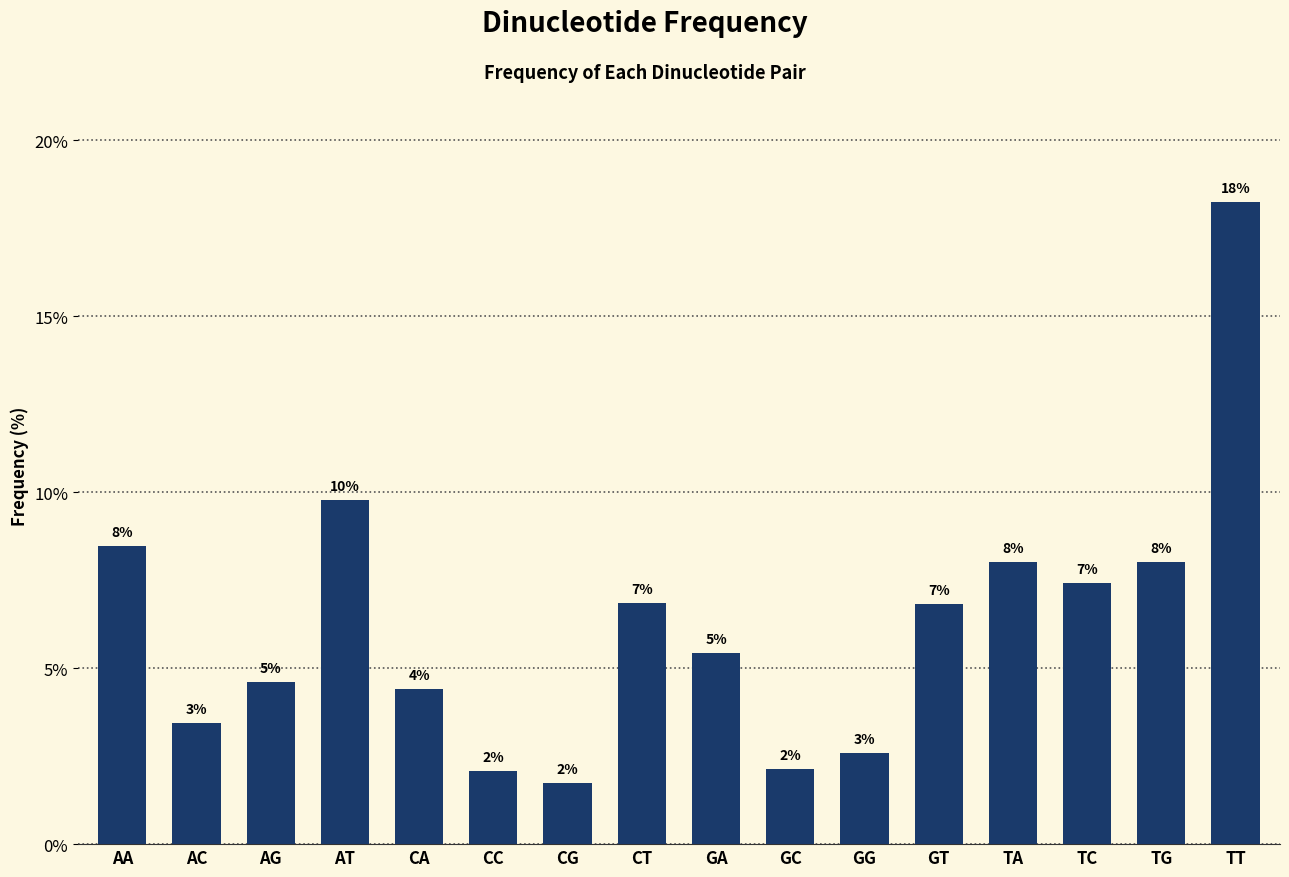

What is the sum of all values?

1.0